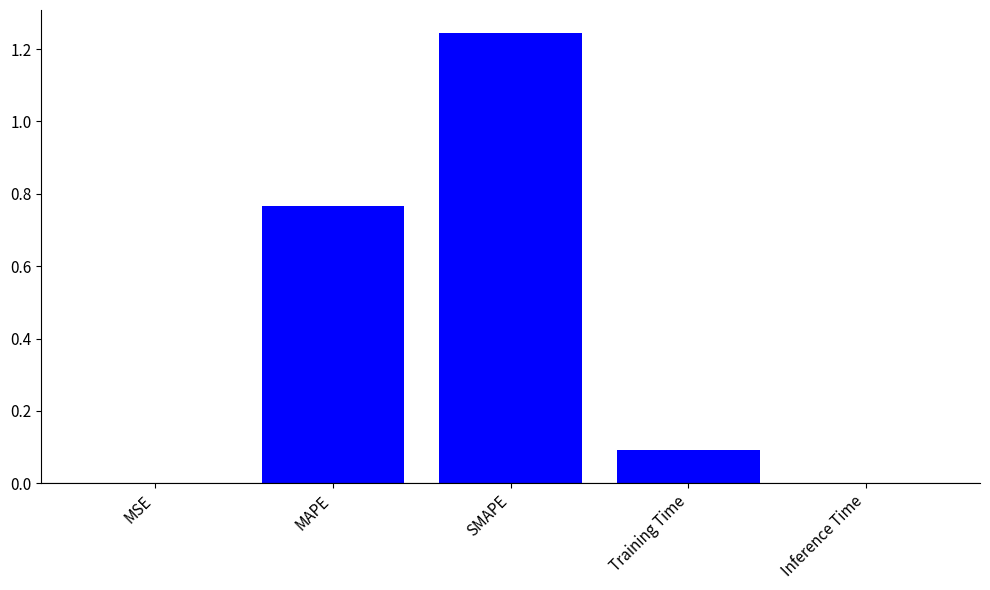

The chart shows a value of 0.2 at Training Time. True or false?

False